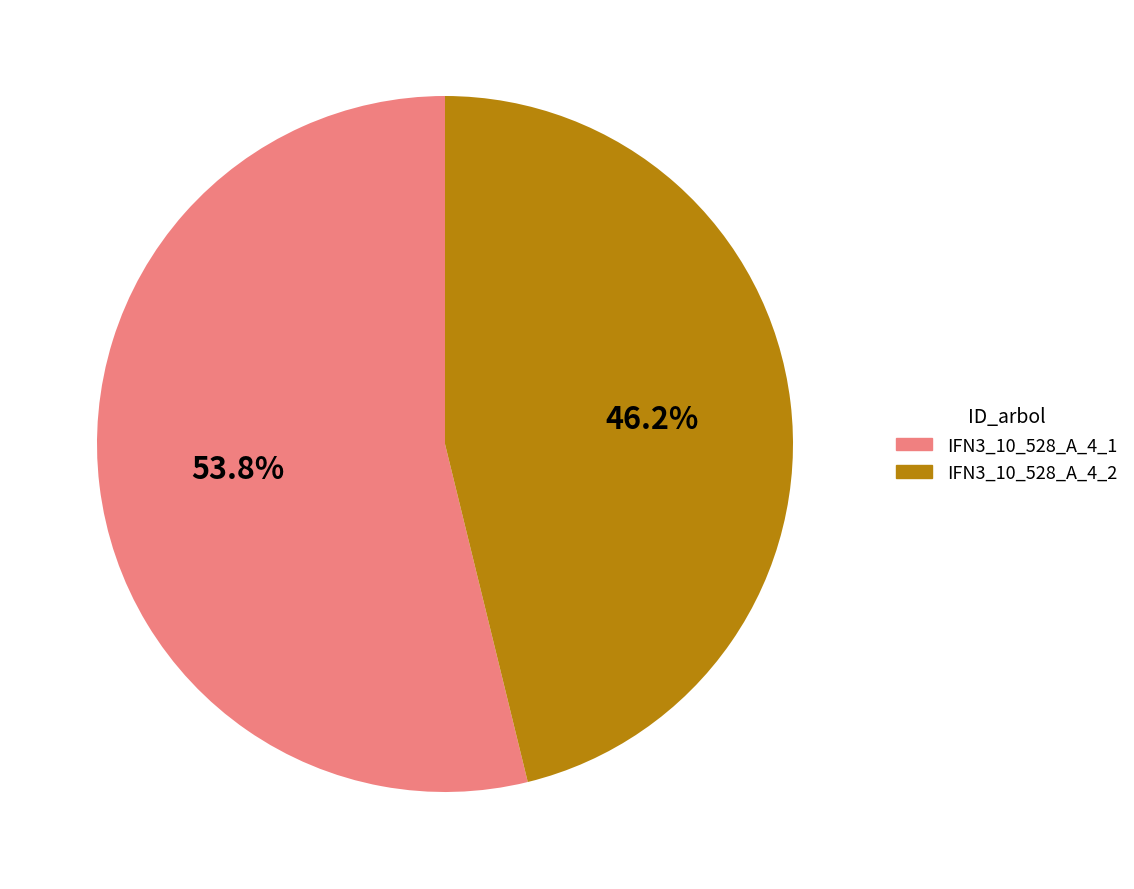

Does any single category account for the majority?

Yes